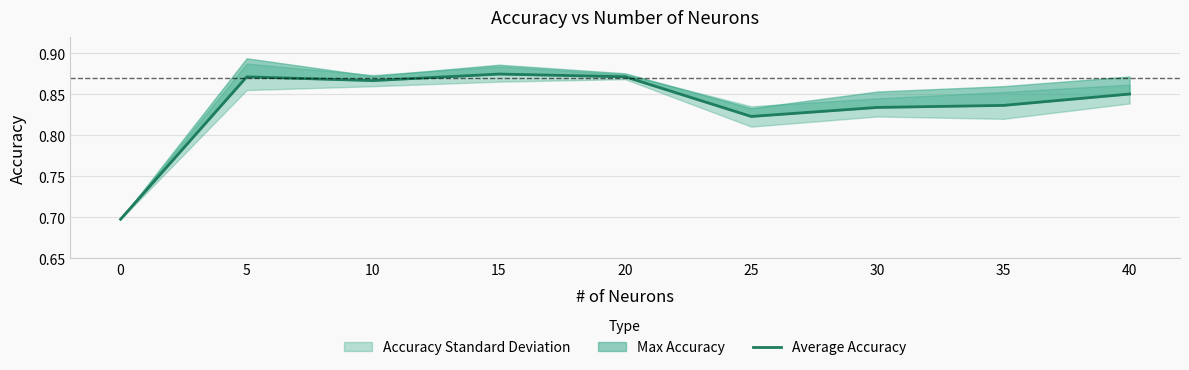

List the labels in order of value, smallest first.

0, 25, 30, 35, 40, 10, 5, 20, 15